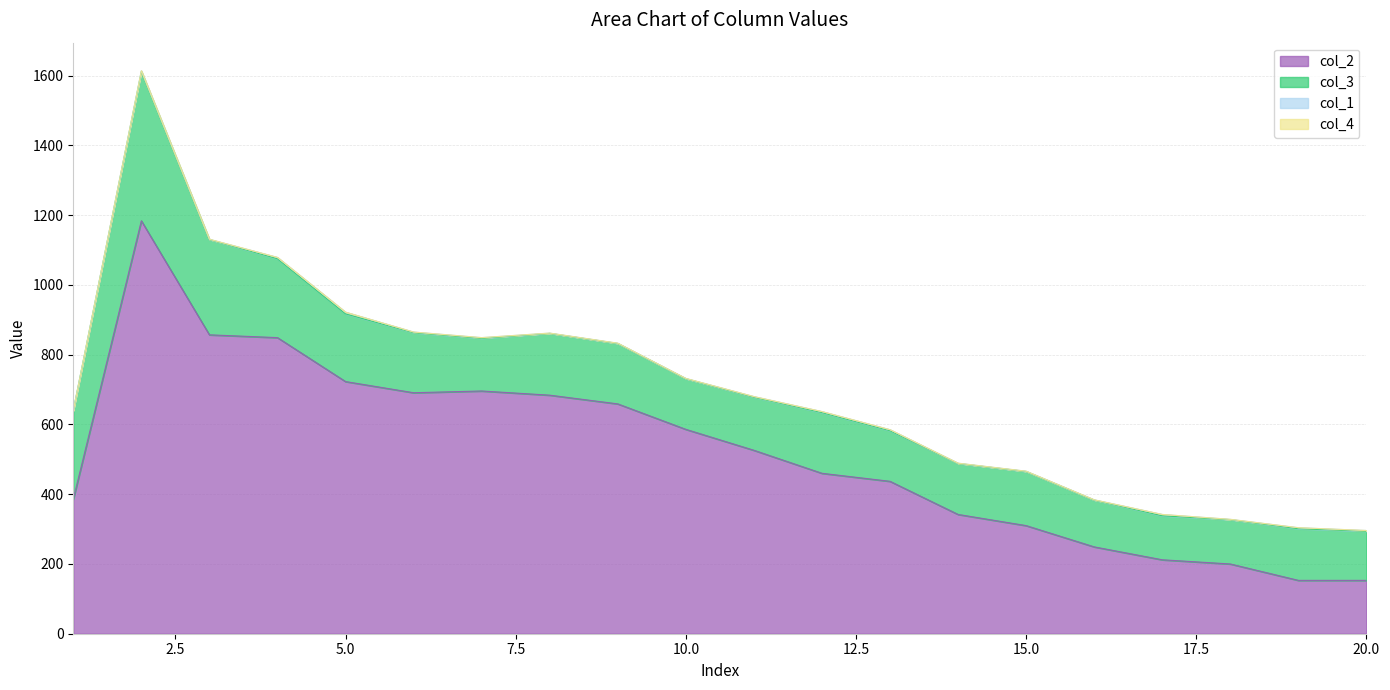

True or false: col_4 and col_2 cross at least once.

False